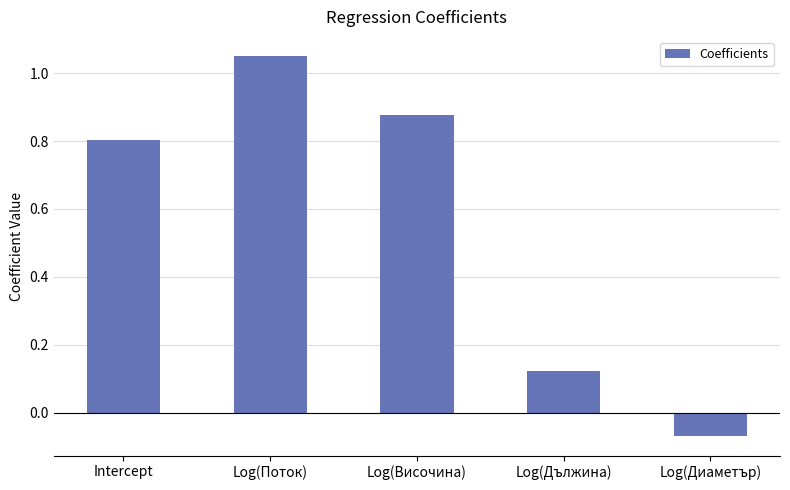

How many data points does each series have?

5